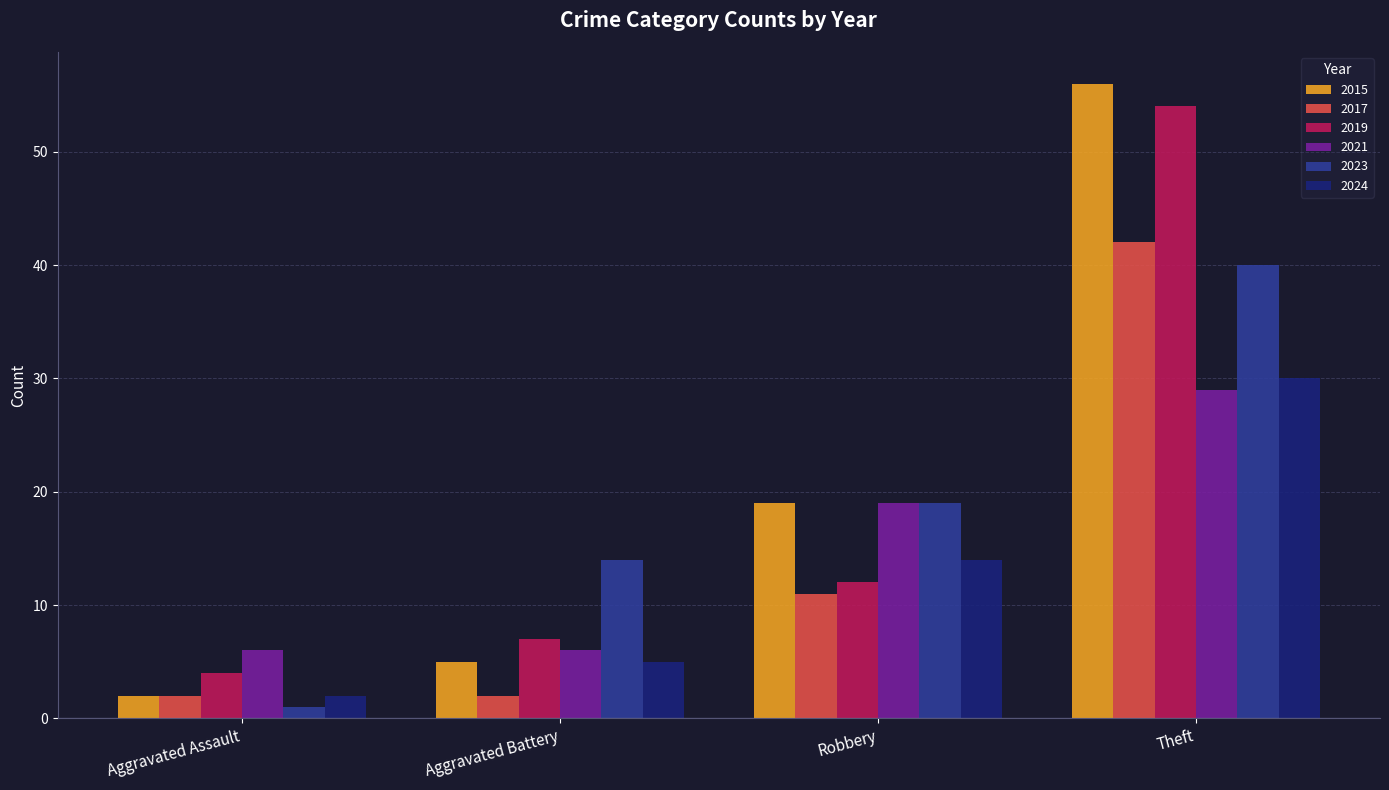

The value of 2017 at Theft is 27. True or false?

False